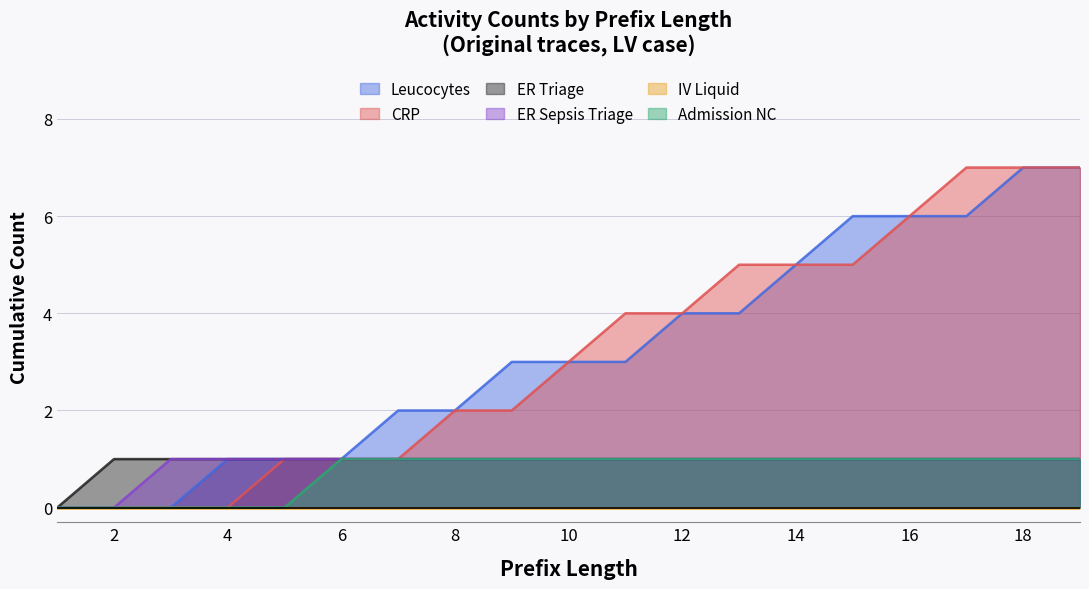

Reading left to right, transcribe all the data shown in this chart.

Leucocytes: 0	0	0	1	1	1	2	2	3	3	3	4	4	5	6	6	6	7	7
CRP: 0	0	0	0	1	1	1	2	2	3	4	4	5	5	5	6	7	7	7
ER Triage: 0	1	1	1	1	1	1	1	1	1	1	1	1	1	1	1	1	1	1
ER Sepsis Triage: 0	0	1	1	1	1	1	1	1	1	1	1	1	1	1	1	1	1	1
Admission NC: 0	0	0	0	0	1	1	1	1	1	1	1	1	1	1	1	1	1	1